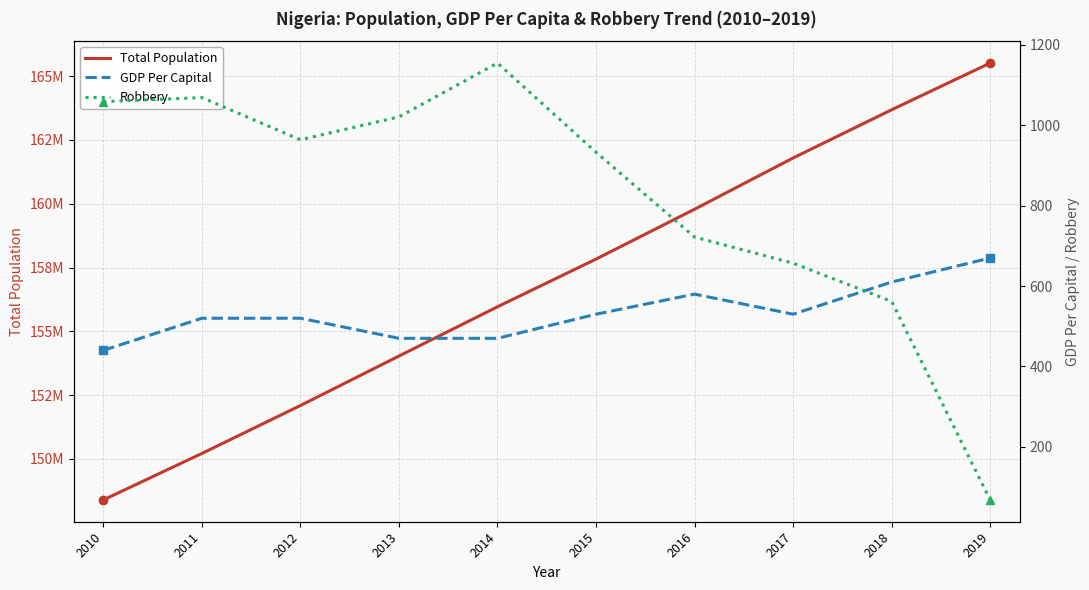

Is this an area chart (filled region under the line)?

No